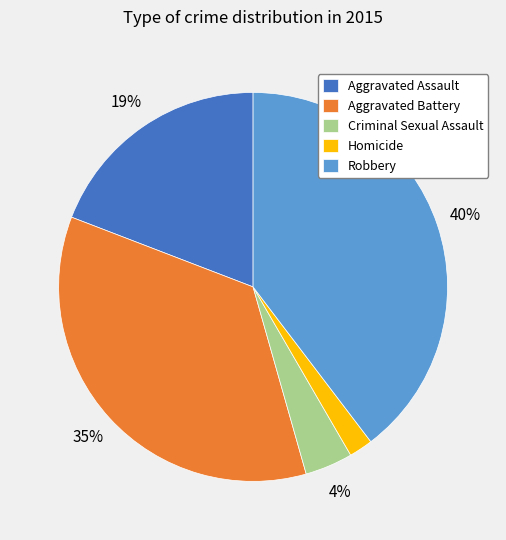

Does any single category account for the majority?

No